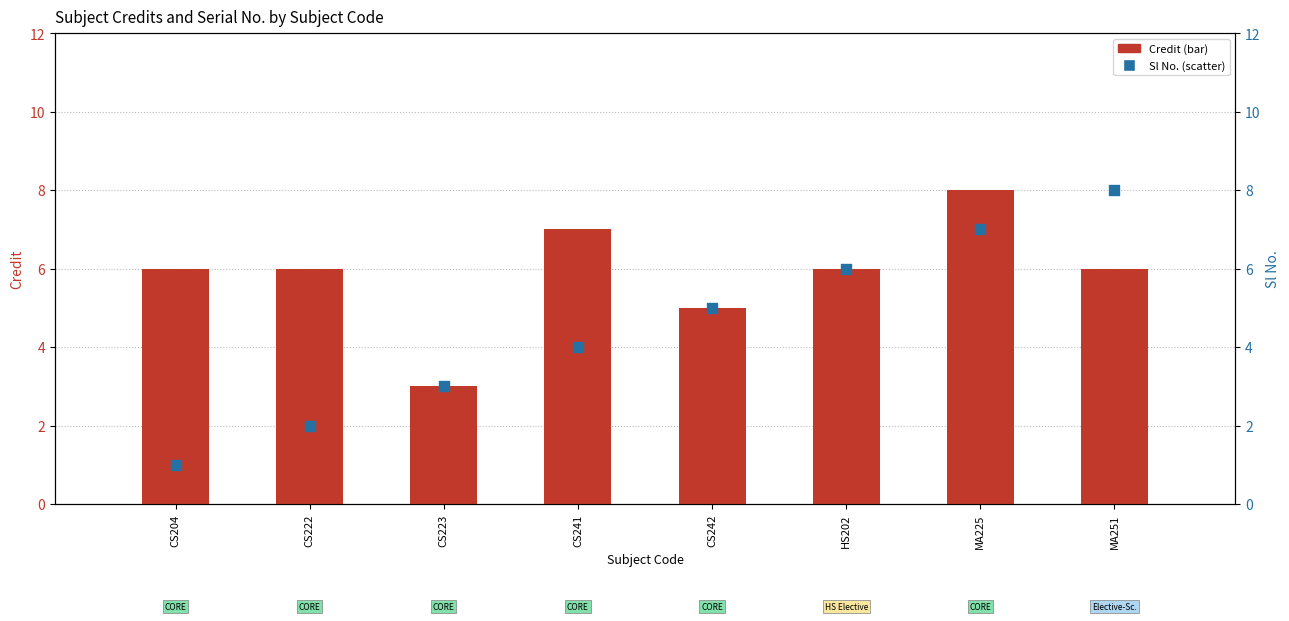

What is the total value across all series at CS241?

11